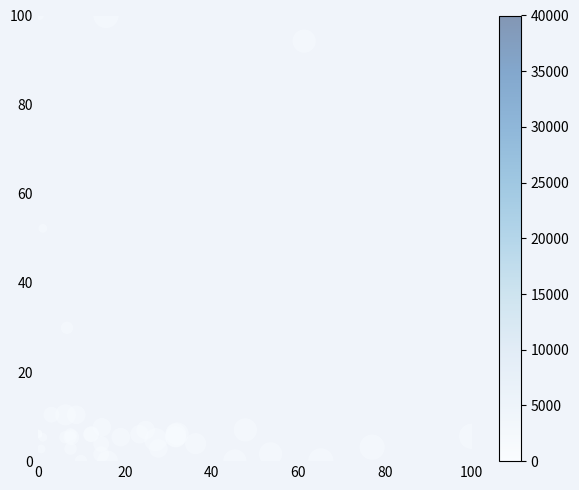

What Y value in the scatter plot is closest to 50?

52.2